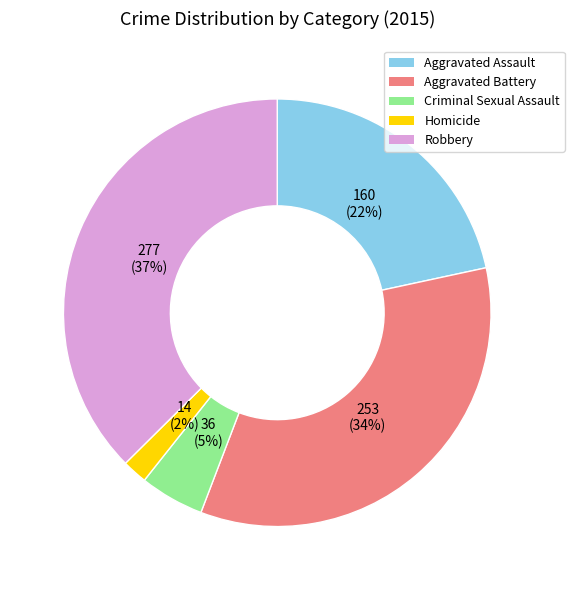

How many slices are in this pie chart?

5